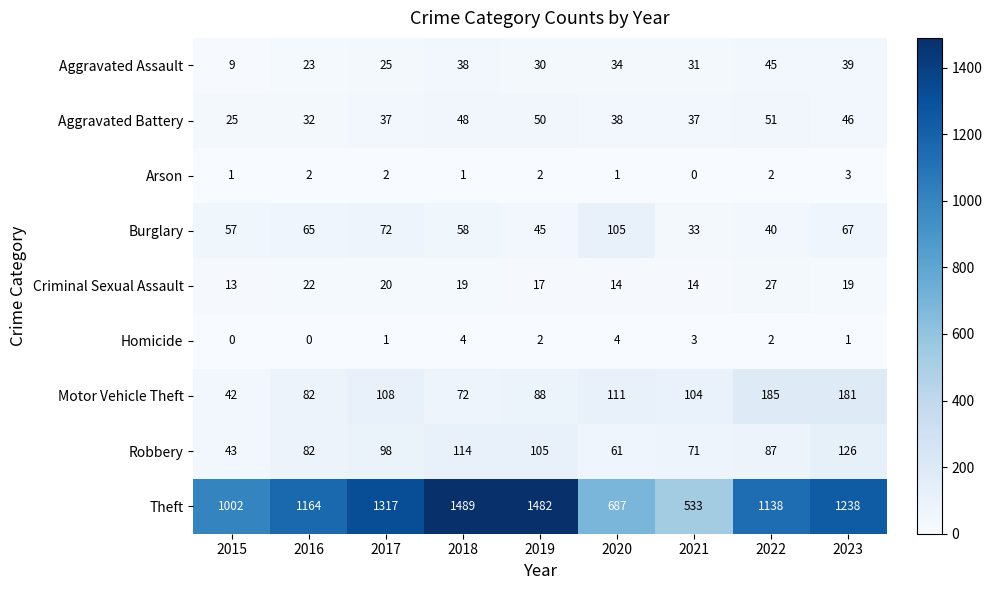

What is the difference between the maximum and second lowest values in the Criminal Sexual Assault series?

13